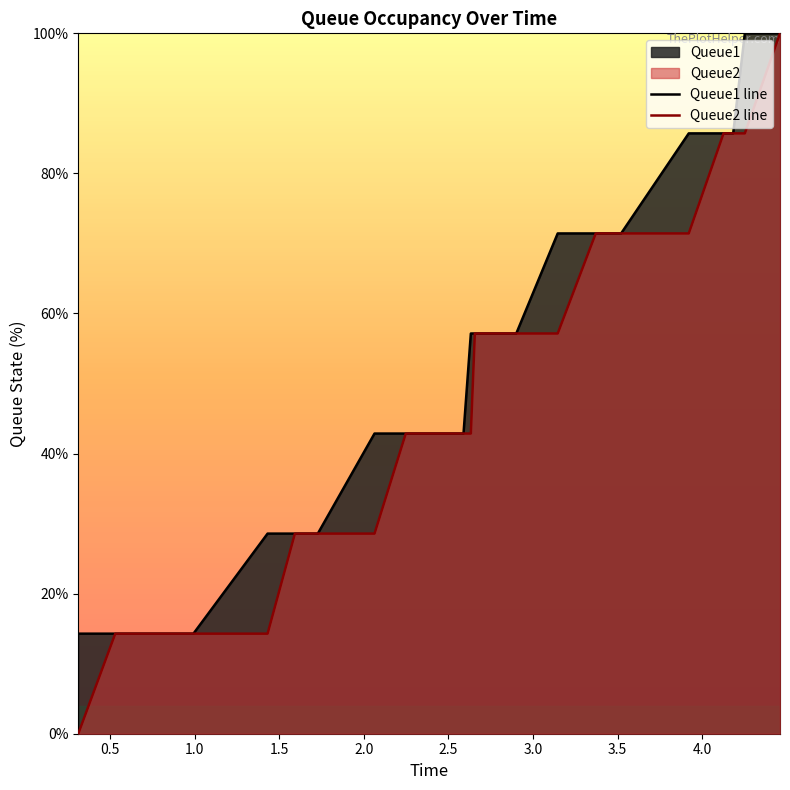

What is the maximum value for Queue2 line?

100.0